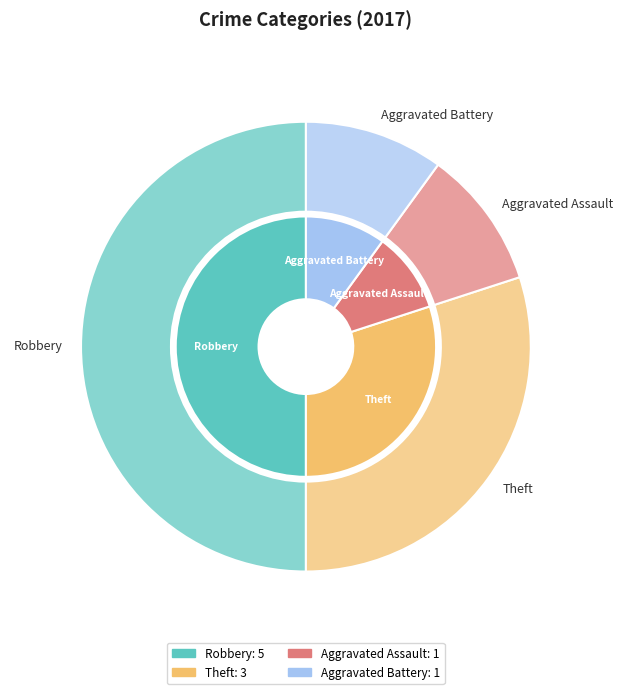

Is it true that Robbery is 50% of the pie?

True